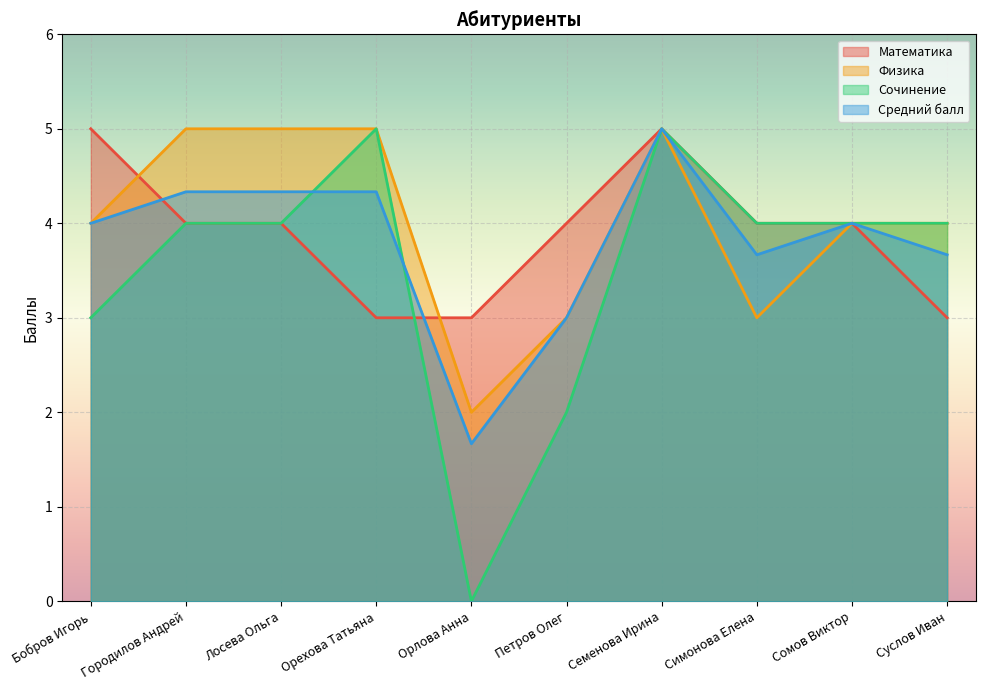

What is the greatest value displayed?

5.0